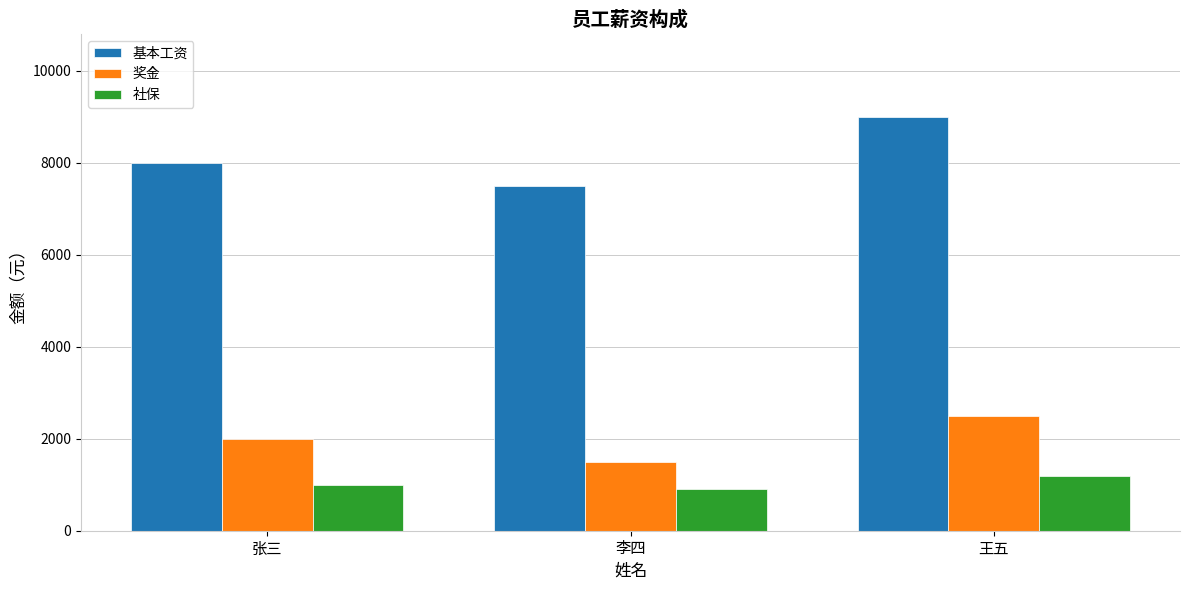

Which series has the largest range (max minus min)?

基本工资